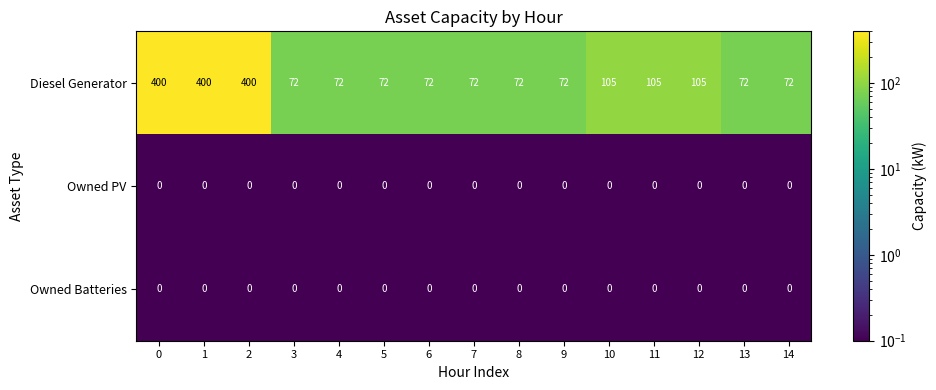

What is the greatest value displayed?

400